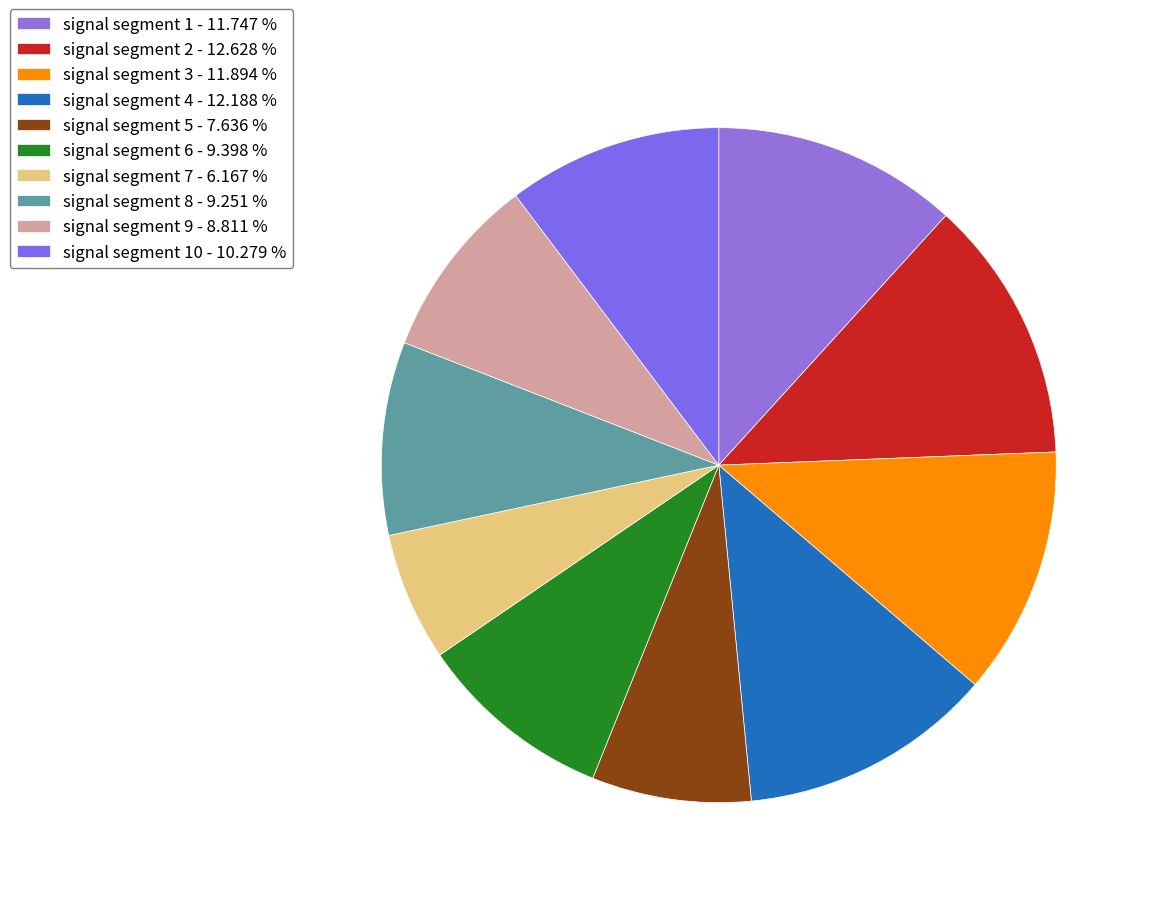

Count the number of slices in the pie.

10